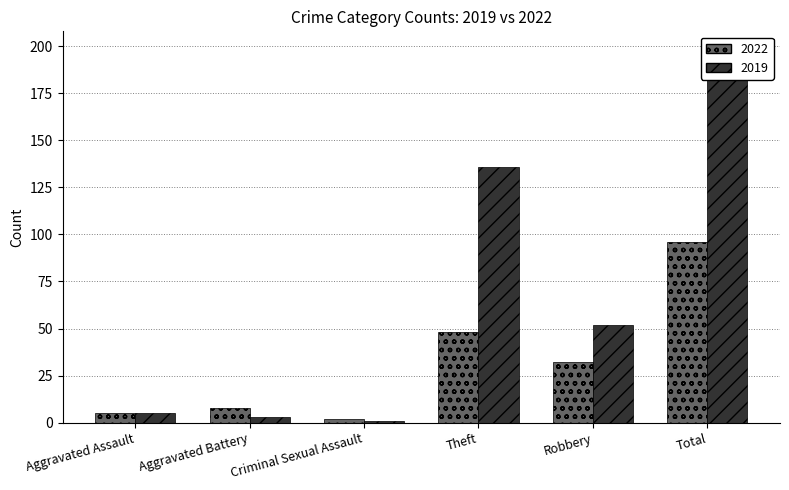

What is the value of the 2022 bar at the 5th from the left?

32